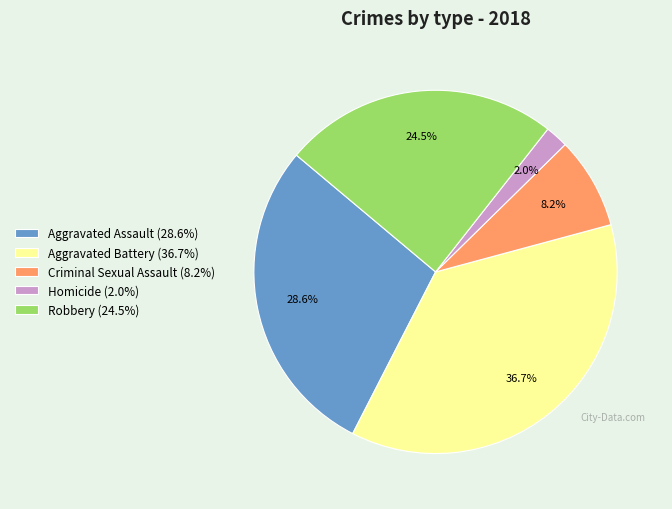

To the nearest percent, what is the difference between the largest and smallest slice percentages?

35%